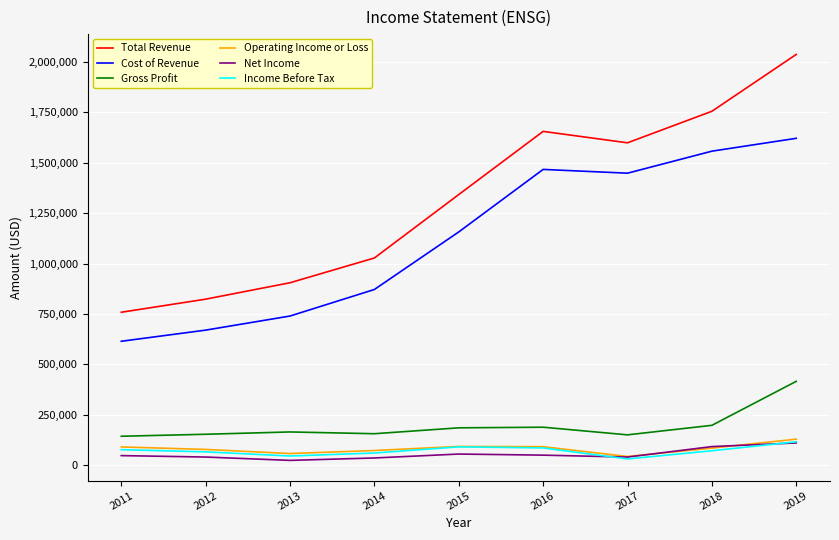

True or false: Operating Income or Loss and Cost of Revenue intersect in this chart.

False